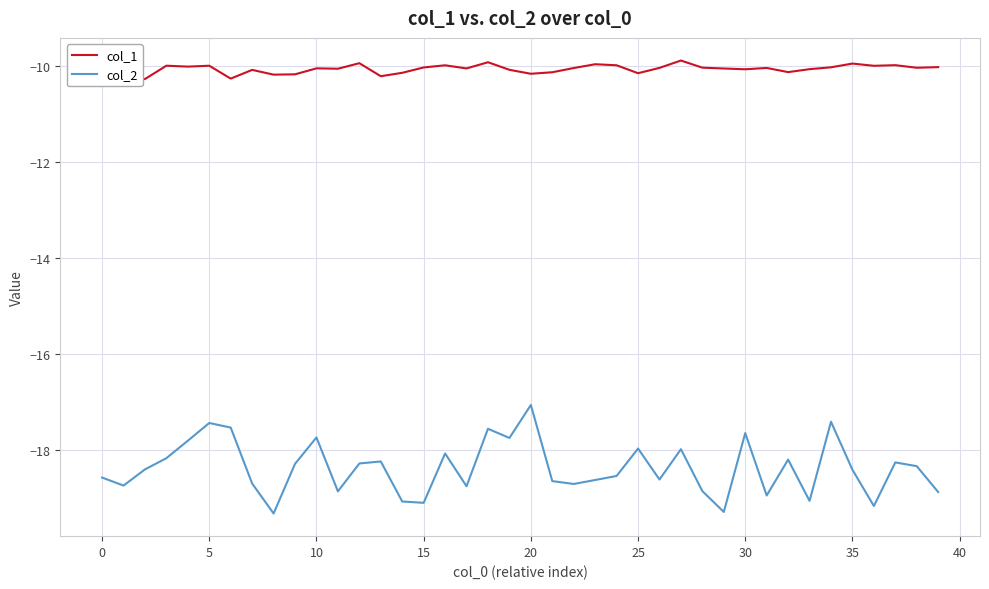

What is the difference between the maximum and minimum values in the col_2 series?

2.3